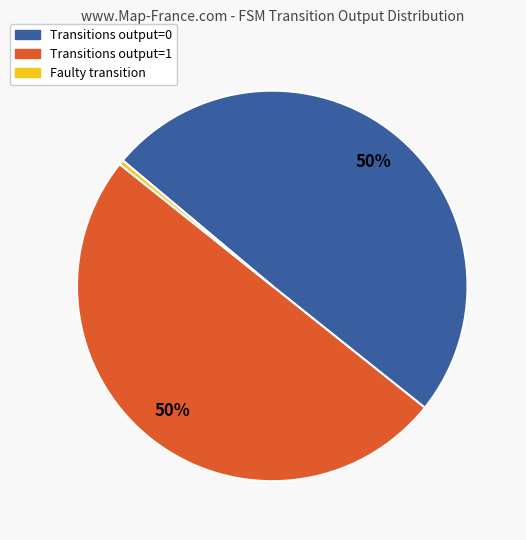

Which category has the smallest portion of the pie?

Faulty transition